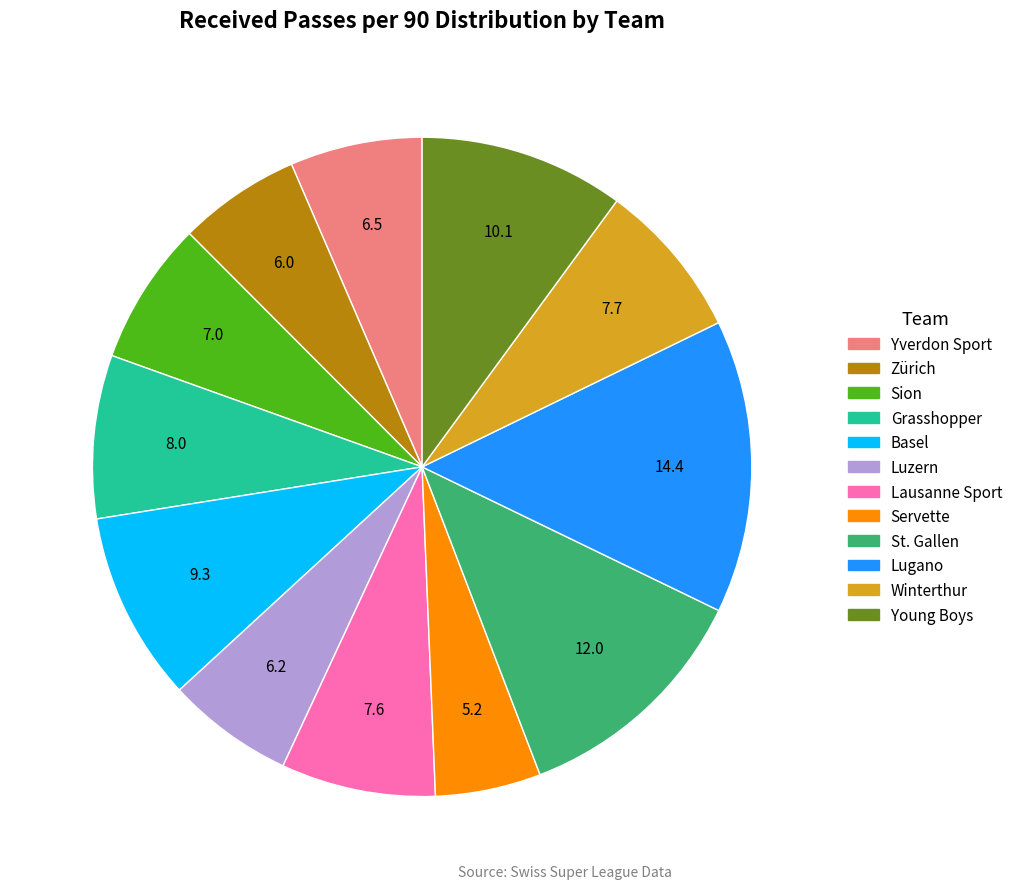

What is the ratio of the value at Zürich to the value at Winterthur?

0.8